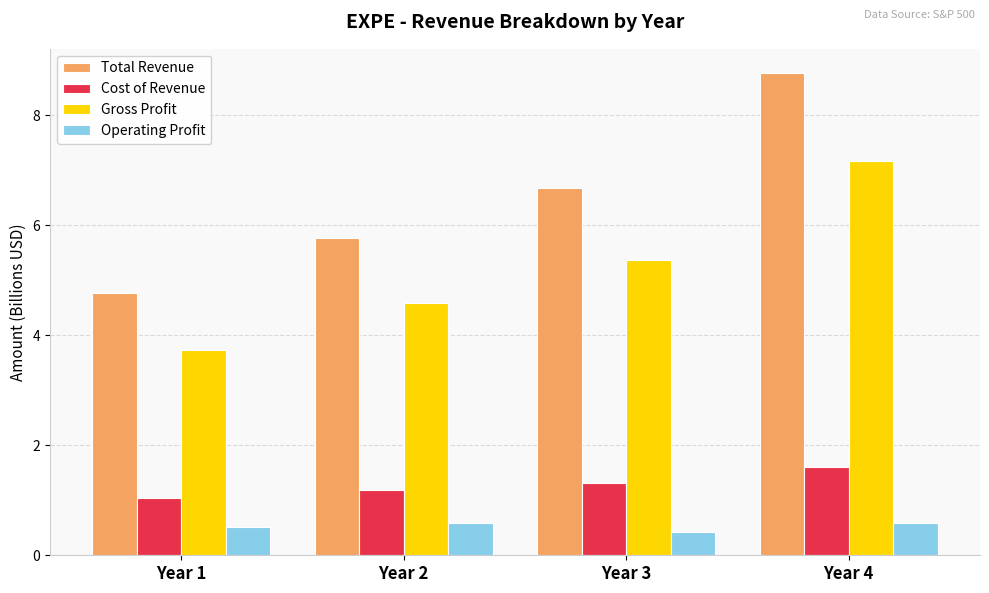

How many categories are shown in the chart?

4